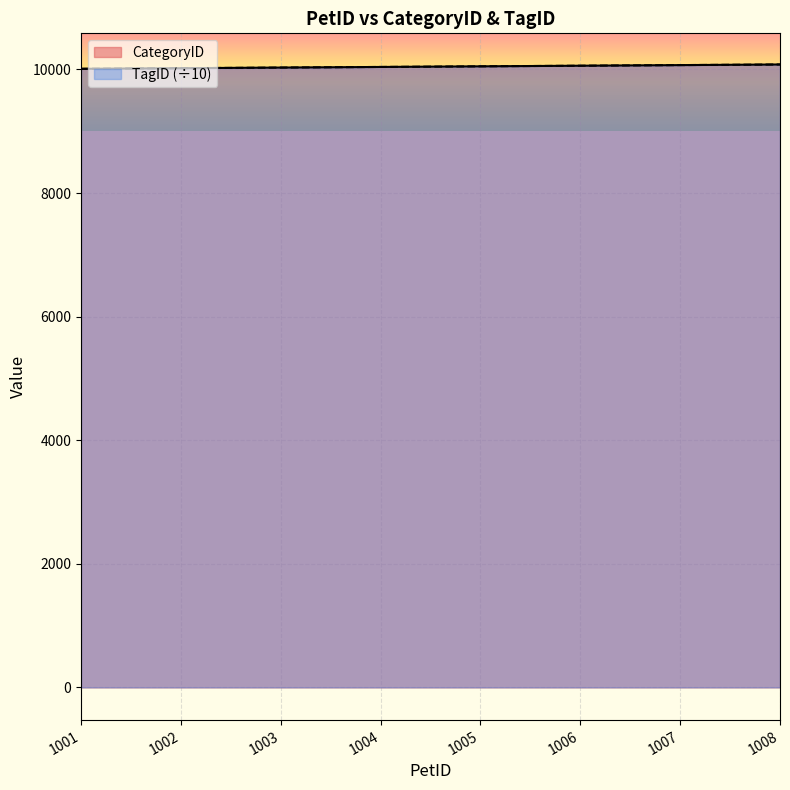

Rank the categories by CategoryID value from lowest to highest.

1001.0, 1002.0, 1003.0, 1004.0, 1005.0, 1006.0, 1007.0, 1008.0